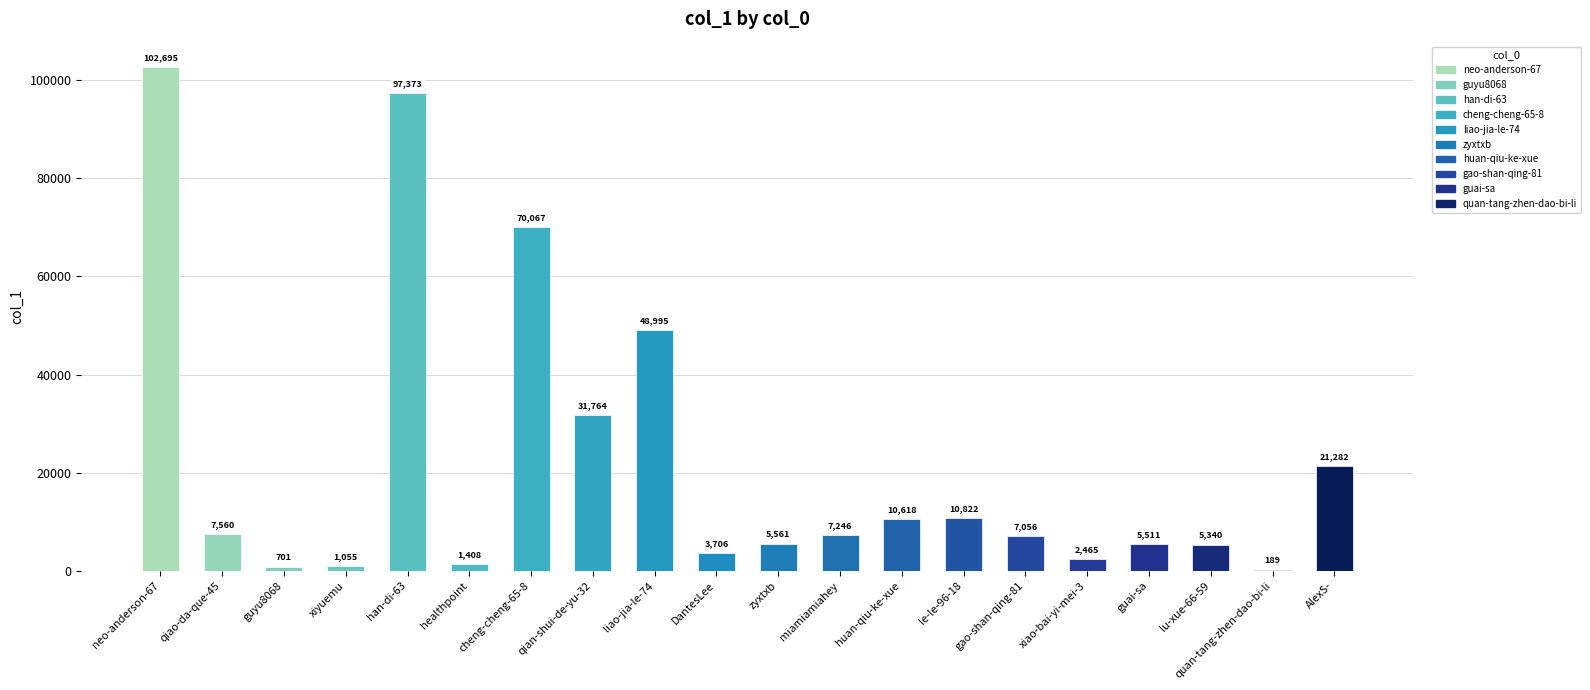

What is the change in value from qian-shui-de-yu-32 to huan-qiu-ke-xue?

-21146